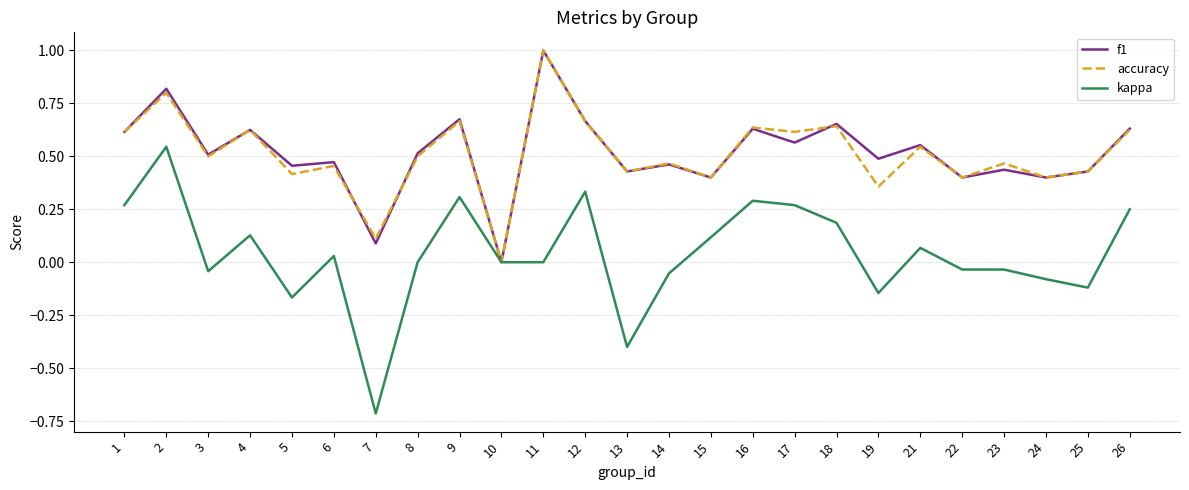

Which series has the largest range (max minus min)?

kappa